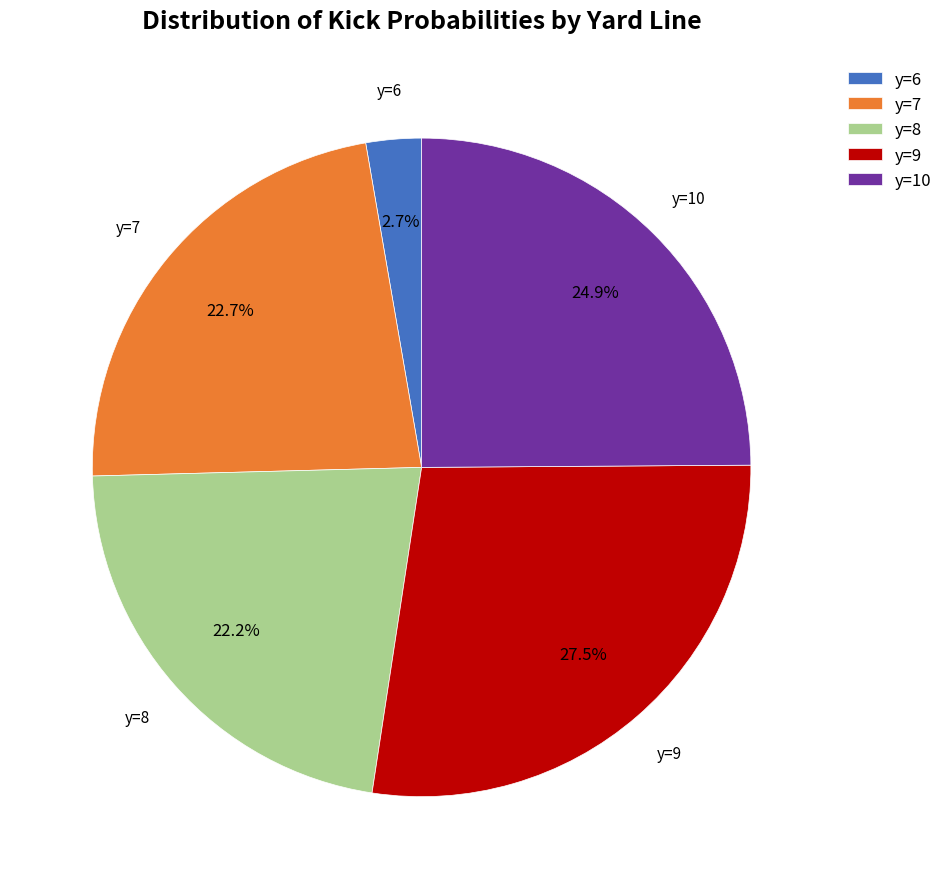

Which category has the smallest portion of the pie?

y=6